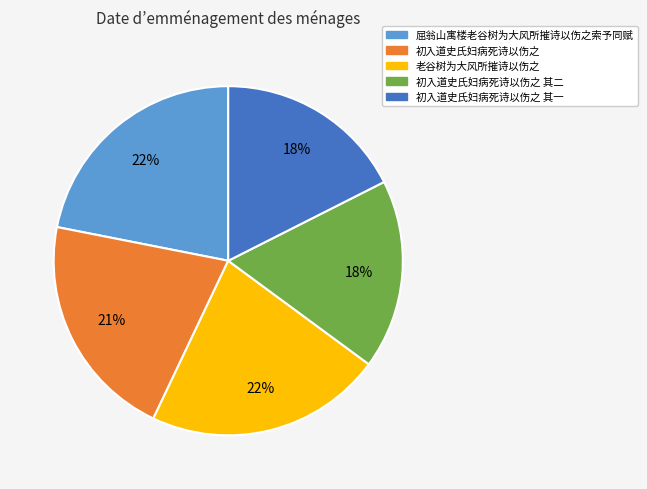

Is there any slice that represents more than half of the pie?

No